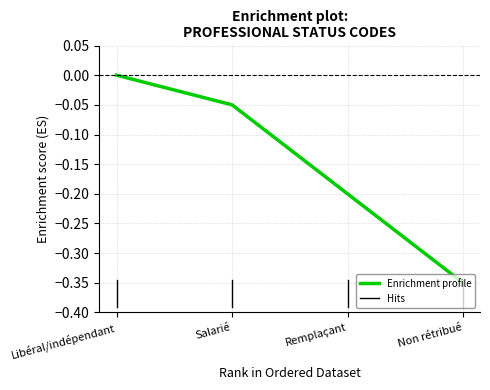

True or false: the data shows -0.3 at Non rétribué.

True